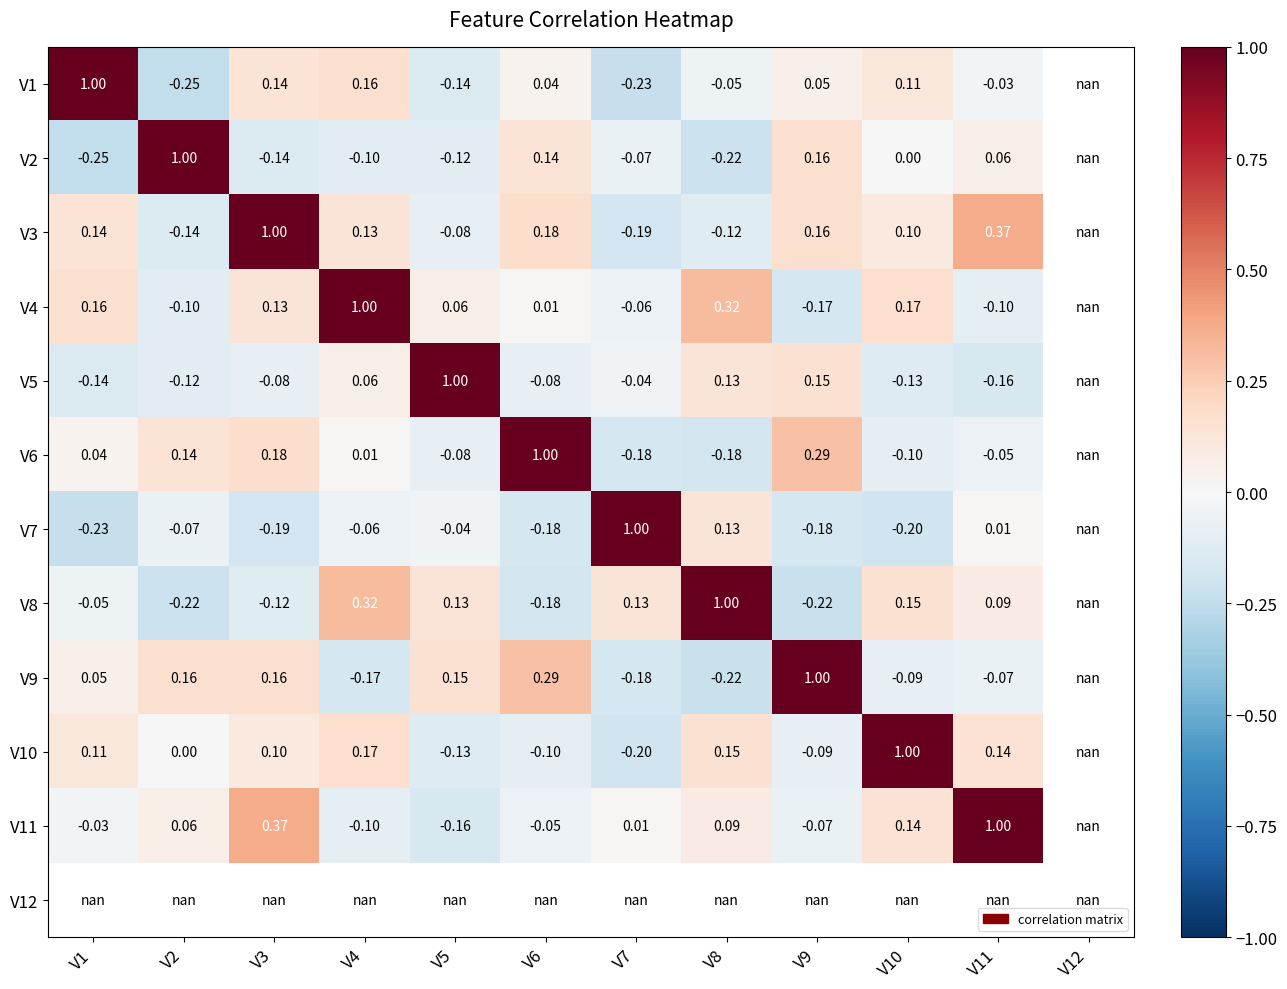

How many data points does each series have?

12